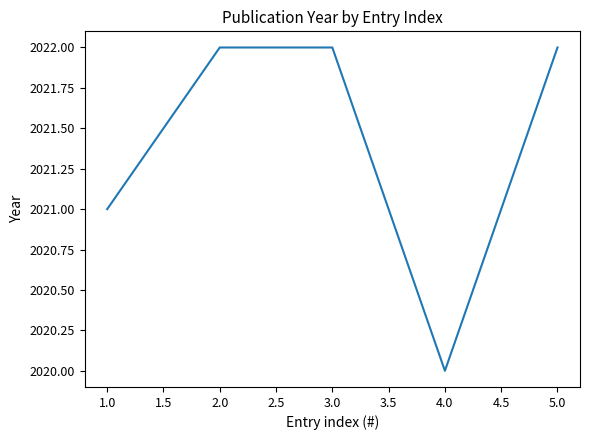

Is it true that the value at 2.0 is 2022?

True